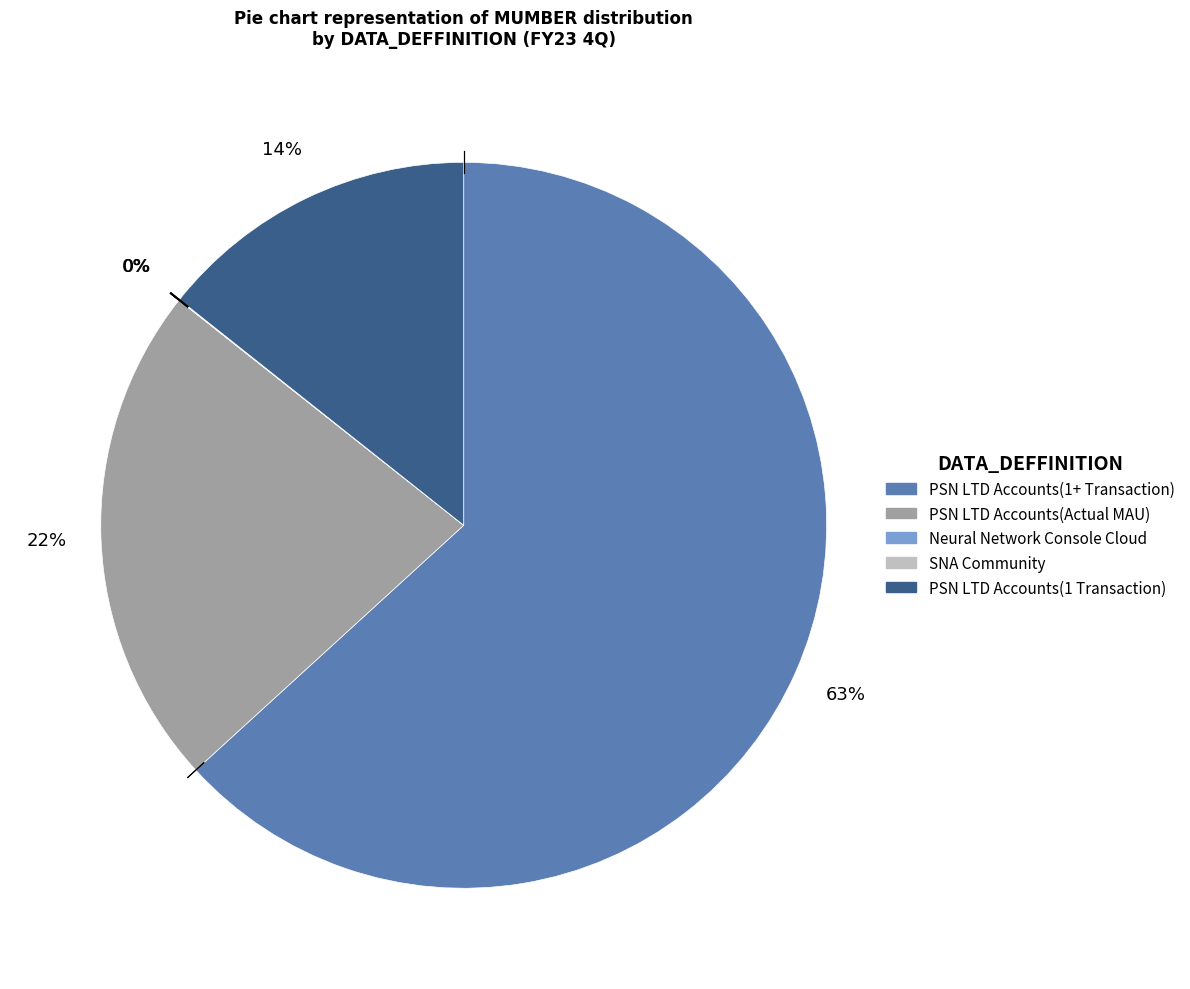

To the nearest percent, what is the average slice percentage?

20%